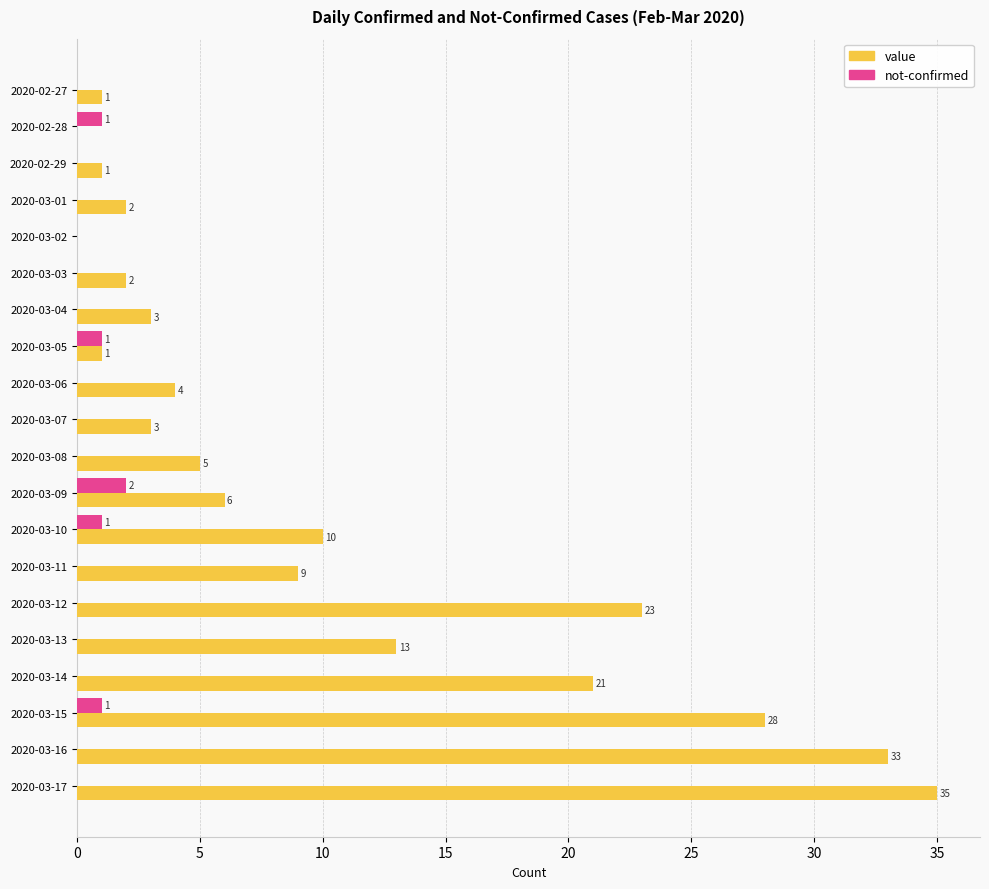

What is the sum of all not-confirmed values?

6